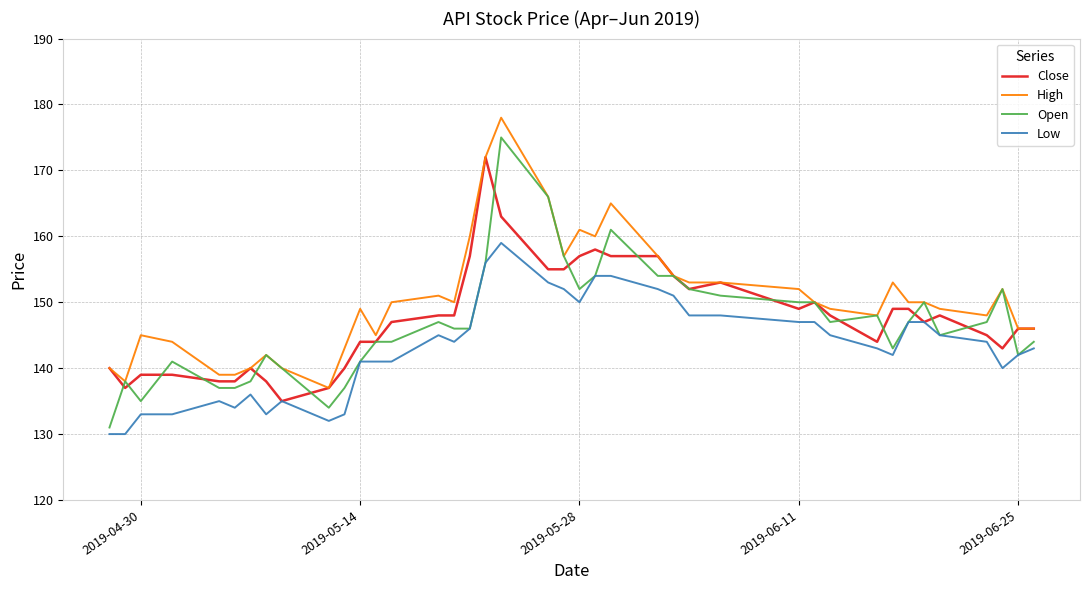

Rank the series by their maximum value, from highest to lowest.

High, Open, Close, Low